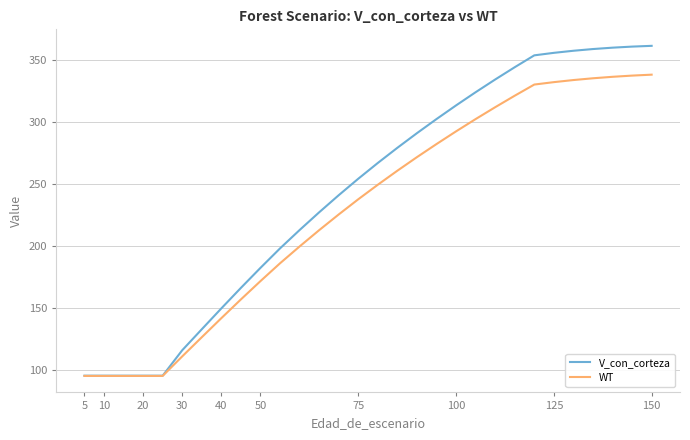

Which series has the largest total across all categories?

V_con_corteza